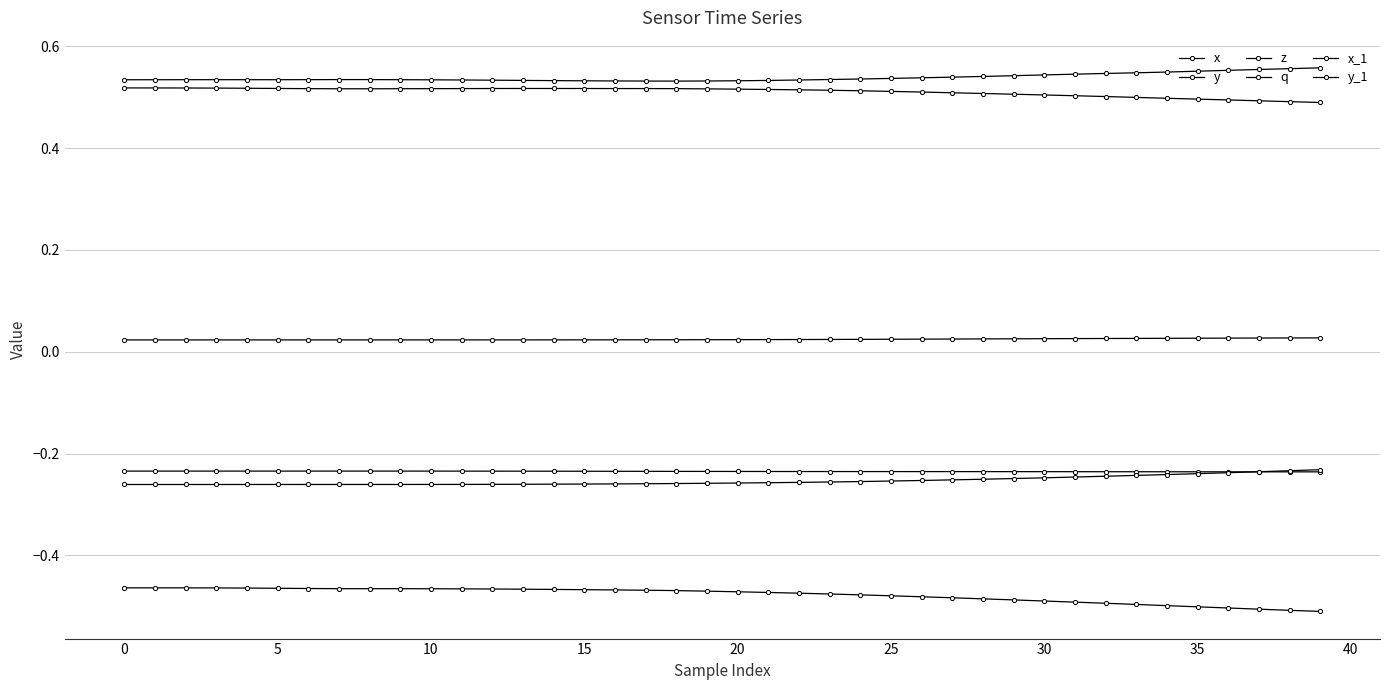

What is the minimum value for x?

-0.2